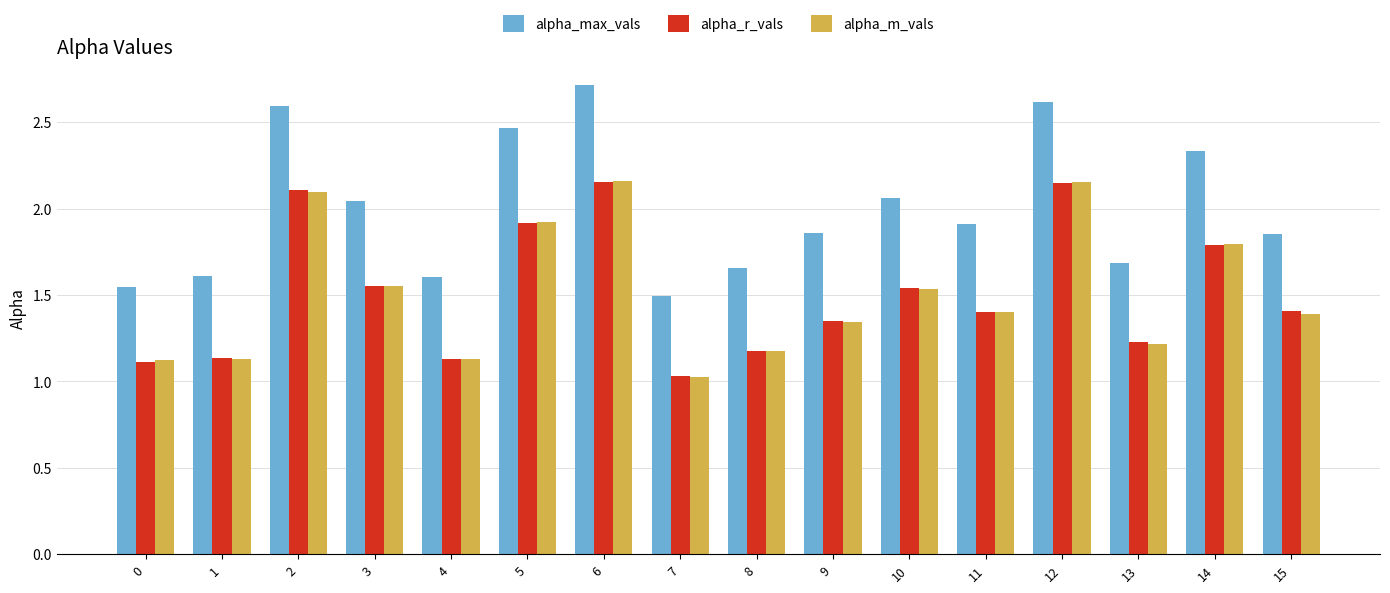

What is the sum of all alpha_m_vals values?

24.1